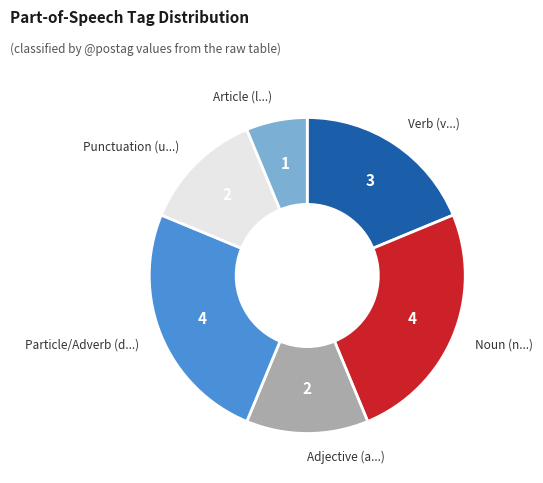

Is there a majority slice in this chart?

No